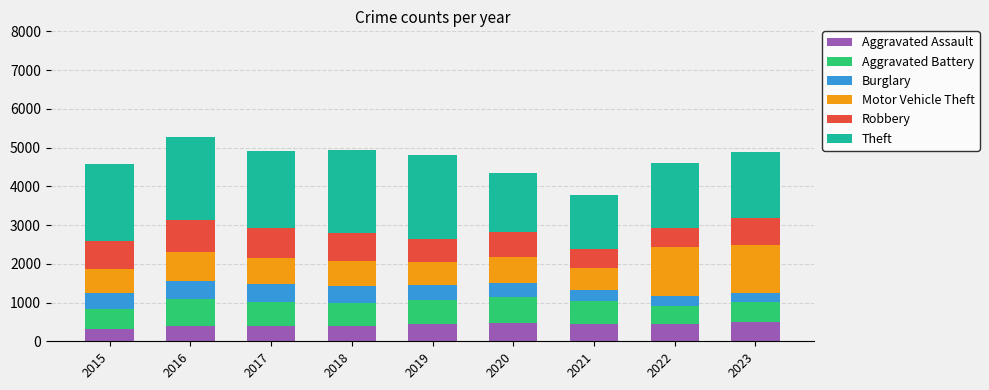

How many bars are there in total?

9